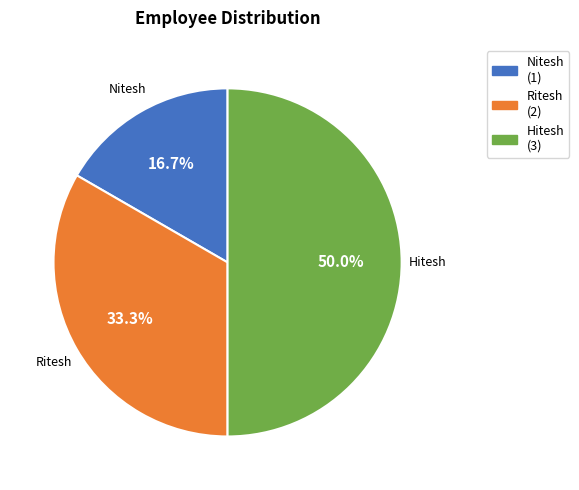

Approximately how many times larger is the value at Hitesh compared to Nitesh?

3.0